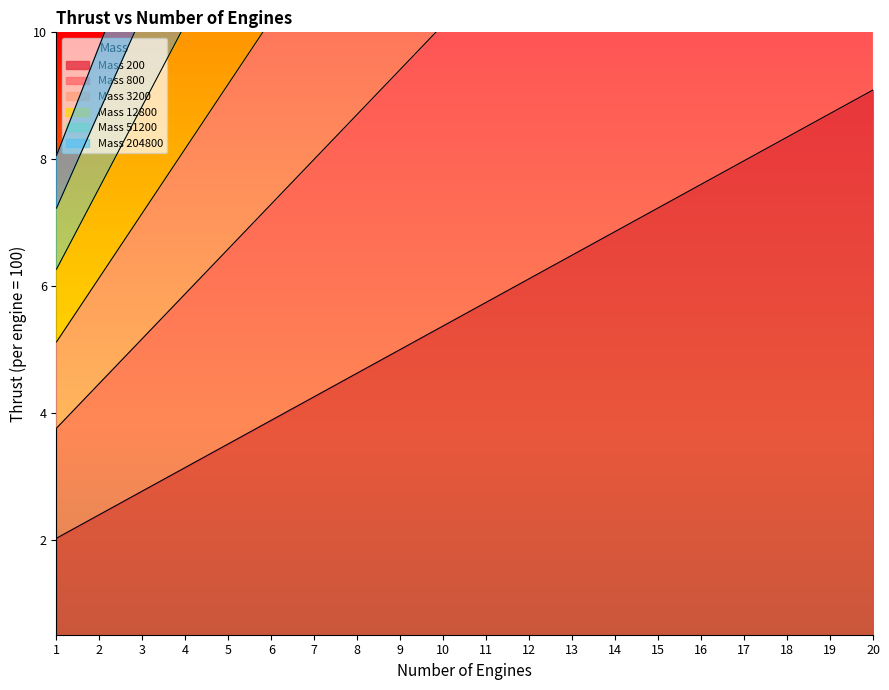

The value of Mass 800 at 18 is 15.8. True or false?

True